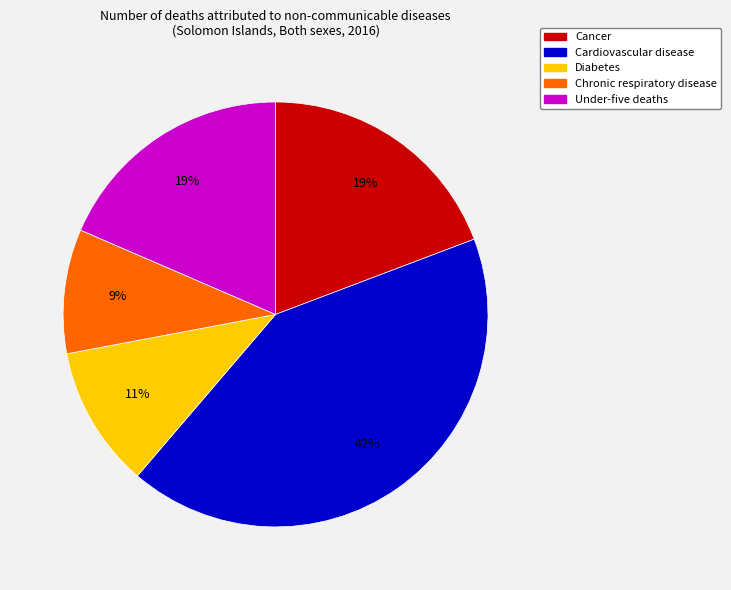

To the nearest percent, what portion does Chronic respiratory disease represent?

9%